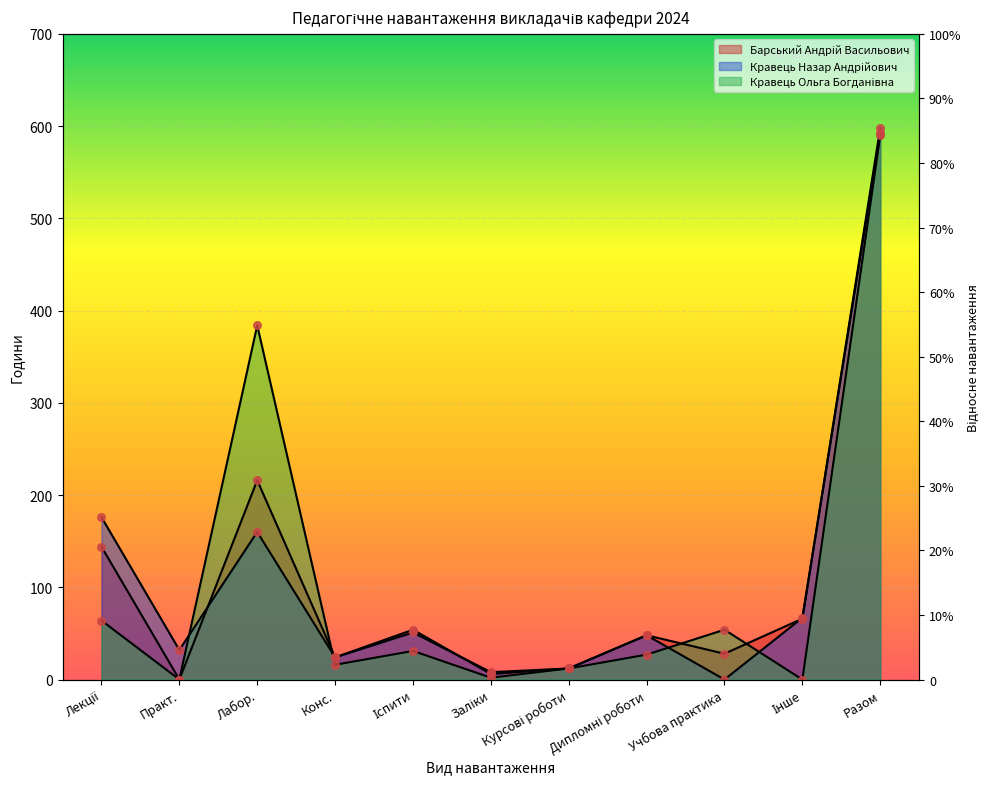

Which series has the widest spread of Y values?

Барський Андрій Васильович